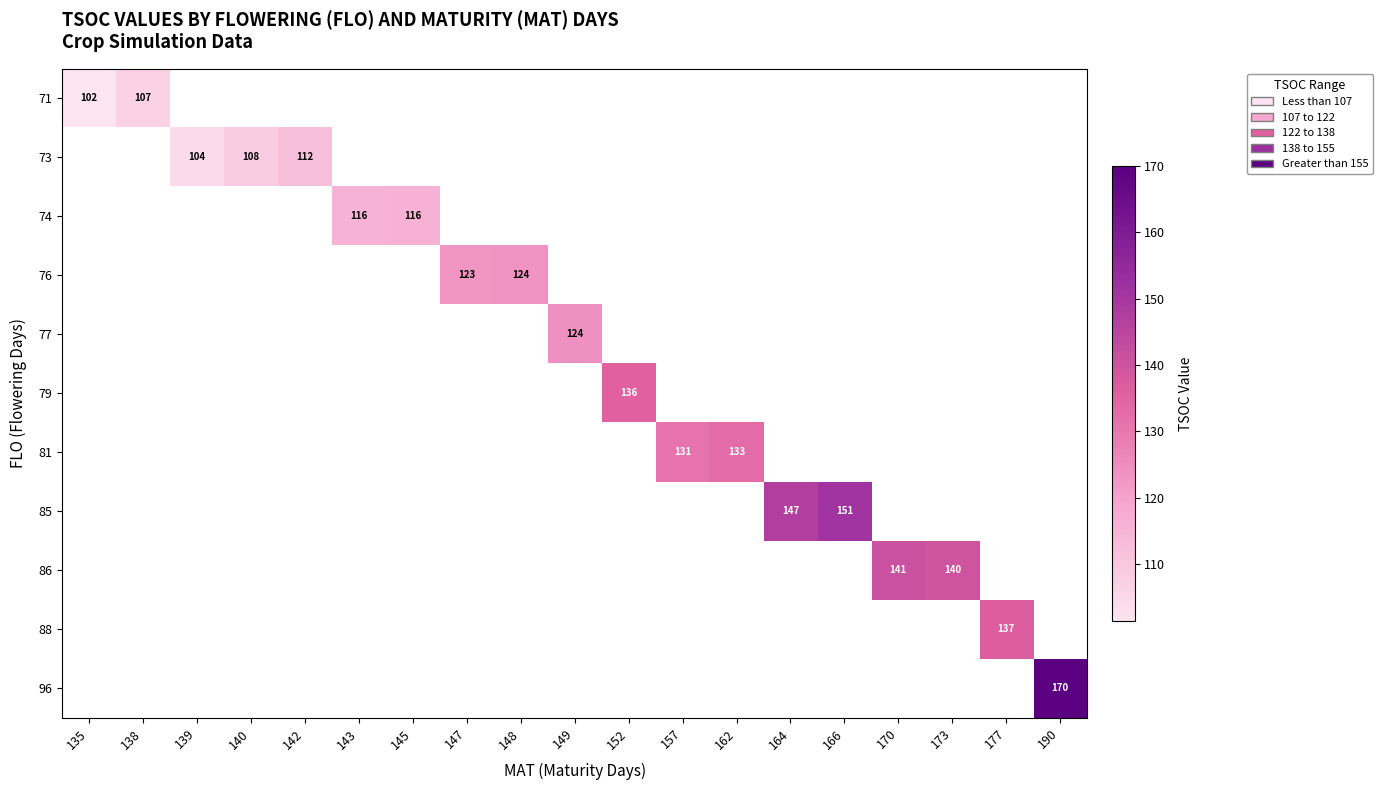

How many positive values does the 88 series have?

1